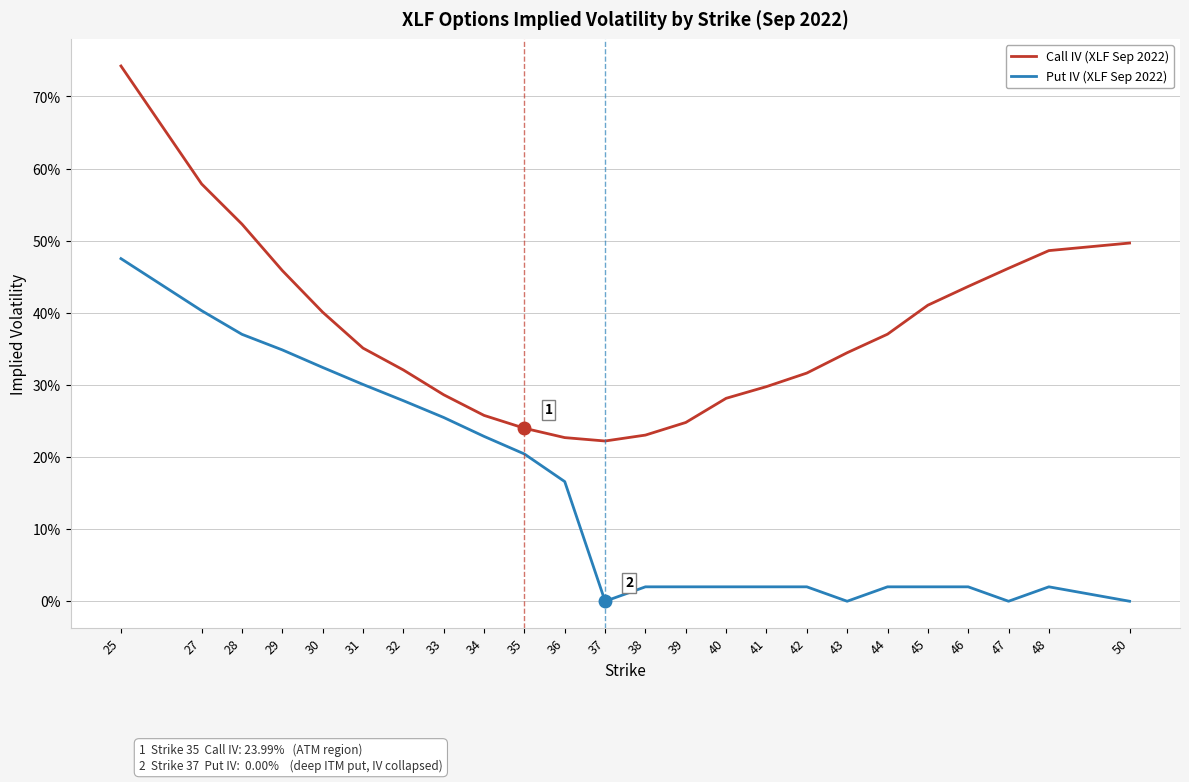

What is the difference between the Put IV (XLF Sep 2022) values at 28 and 37?

0.4